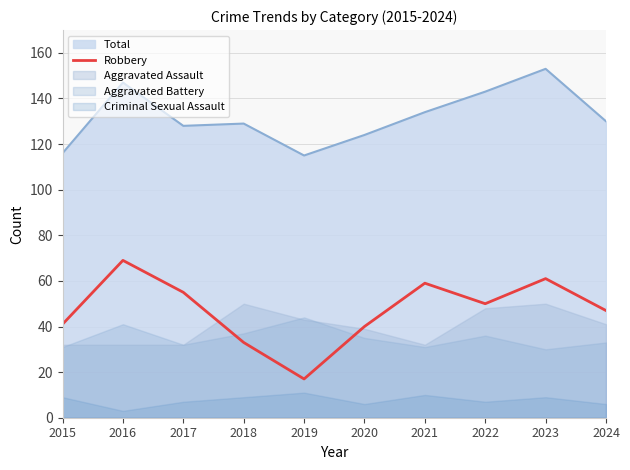

How many points are higher than both their immediate neighbors (excluding endpoints)?

3